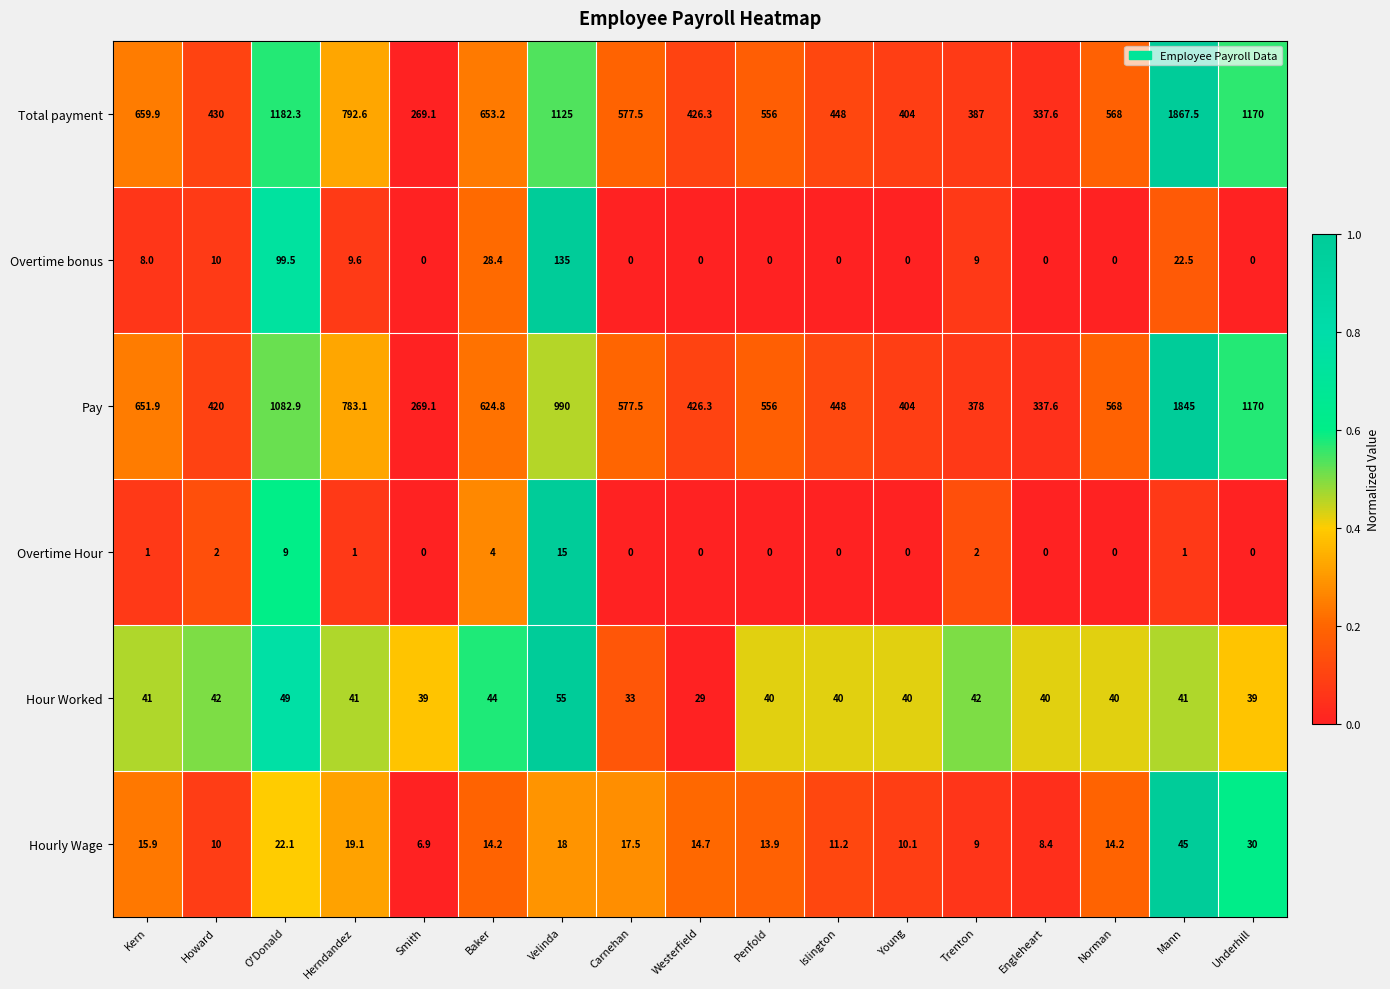

Read the Hourly Wage value at Engleheart.

8.4